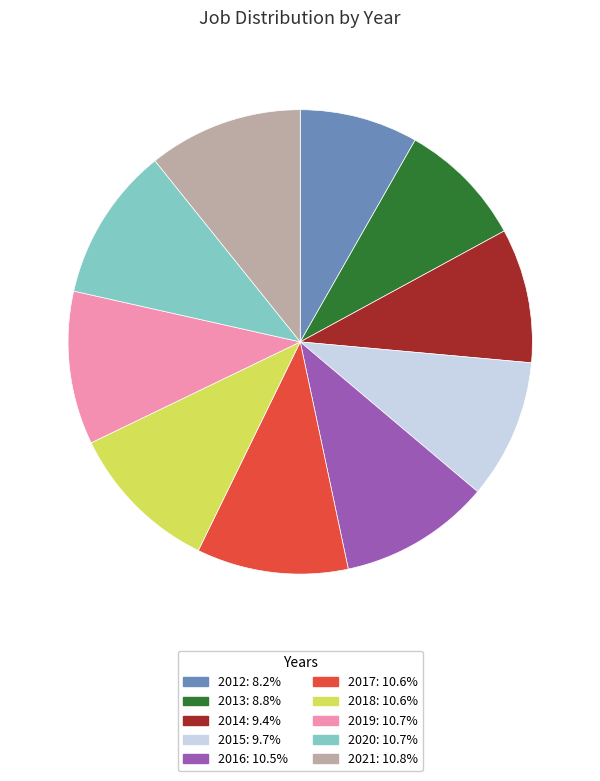

Count the number of slices in the pie.

10